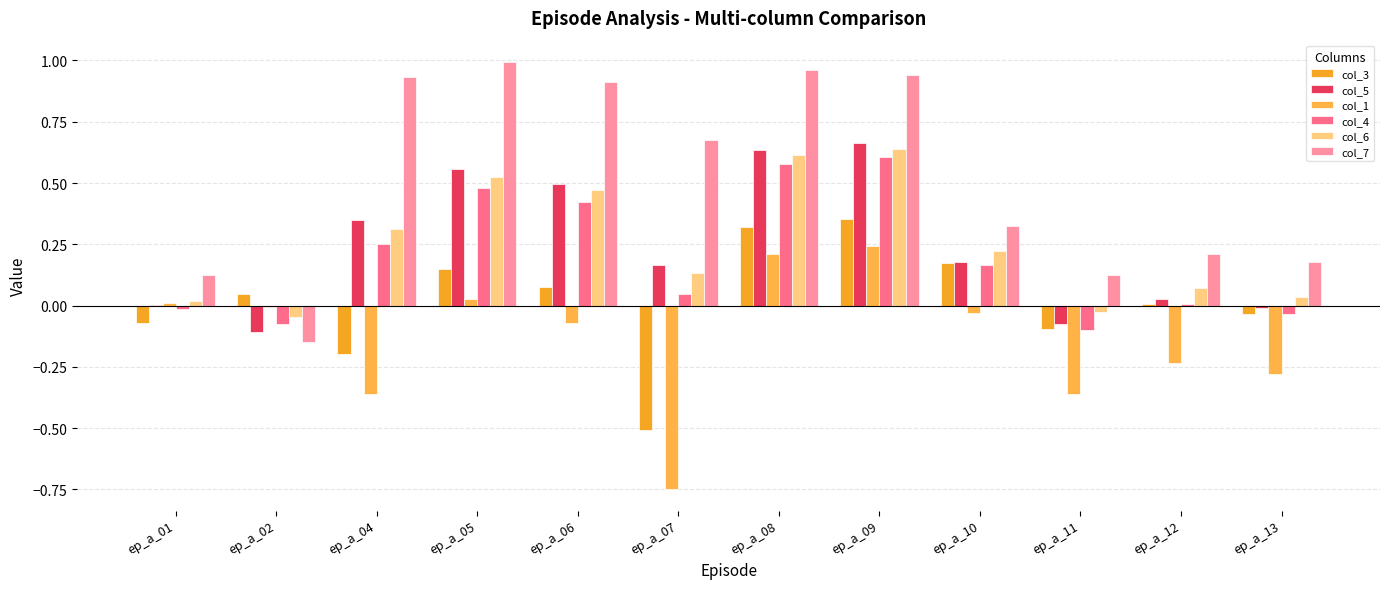

True or false: col_3 has a value of 0.1 at ep_a_06.

True